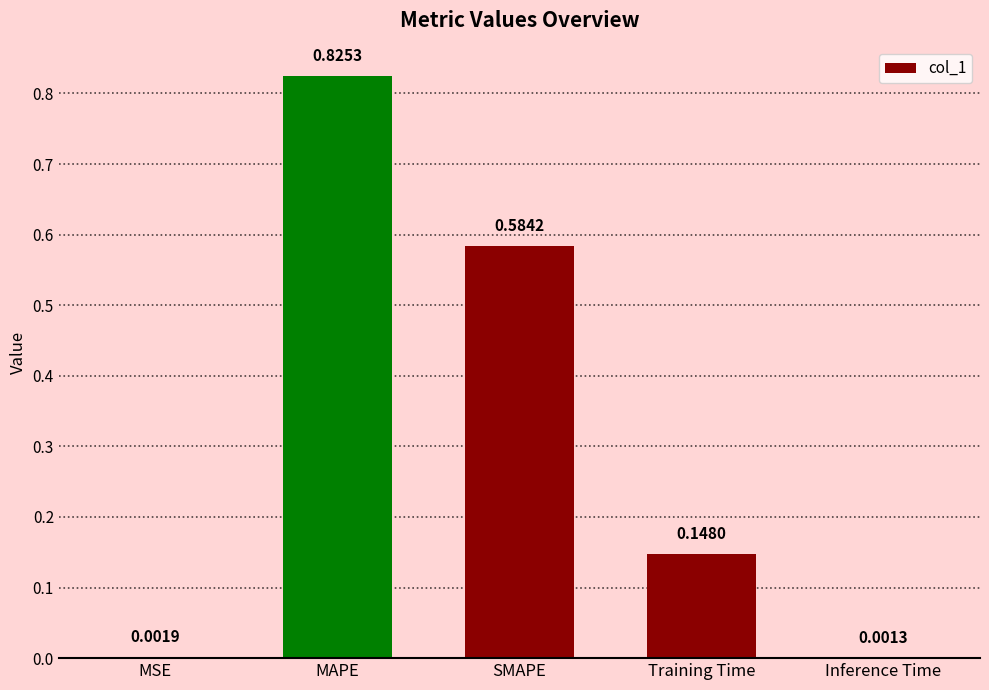

What is the sum of all values?

1.6